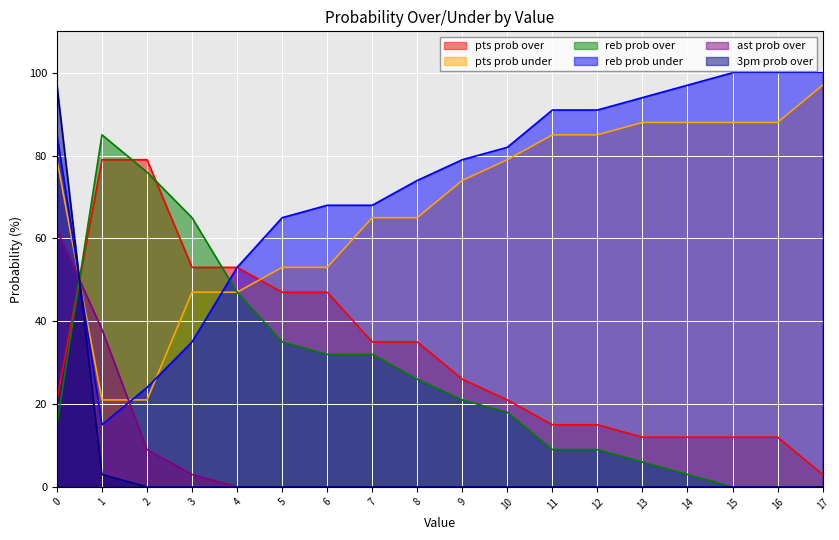

How many interior local peaks does the reb prob over series have?

1